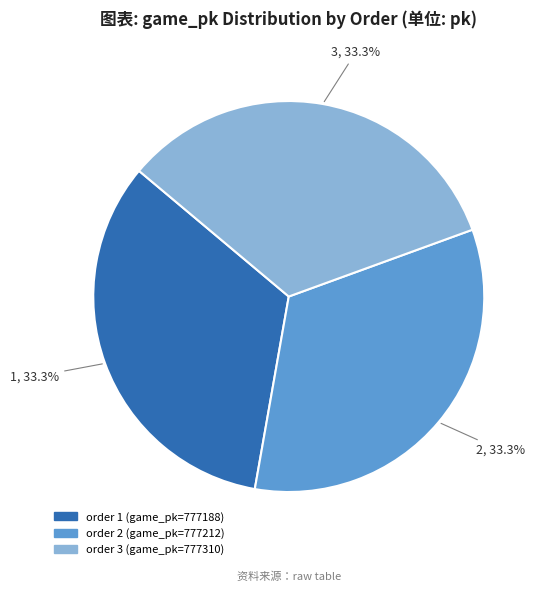

Does any single category account for the majority?

No